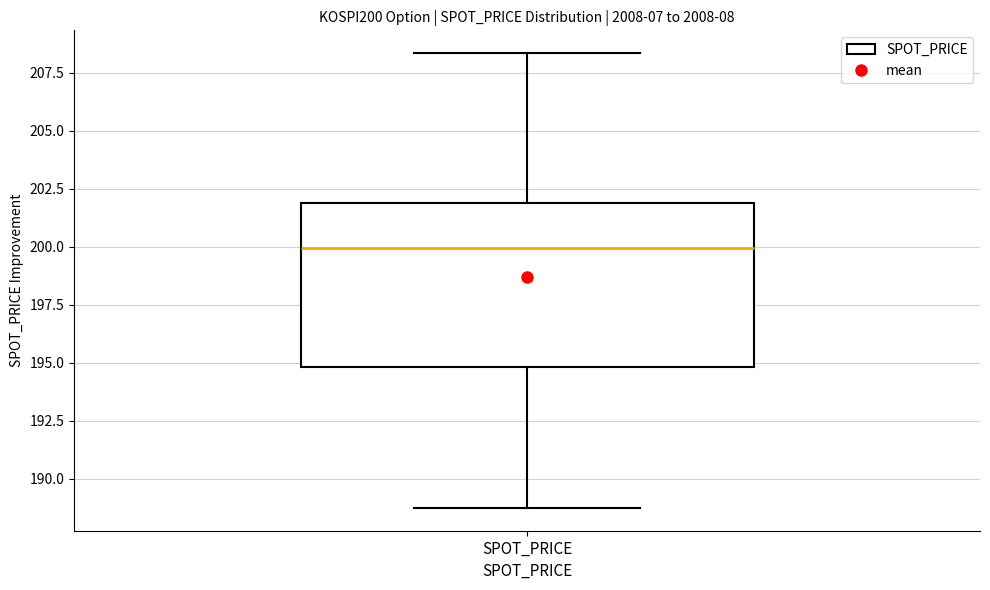

Where does the upper whisker of the box for SPOT_PRICE end on the y-axis? The values are not printed on the chart, so give them approximately, as read against the axis.

208.5